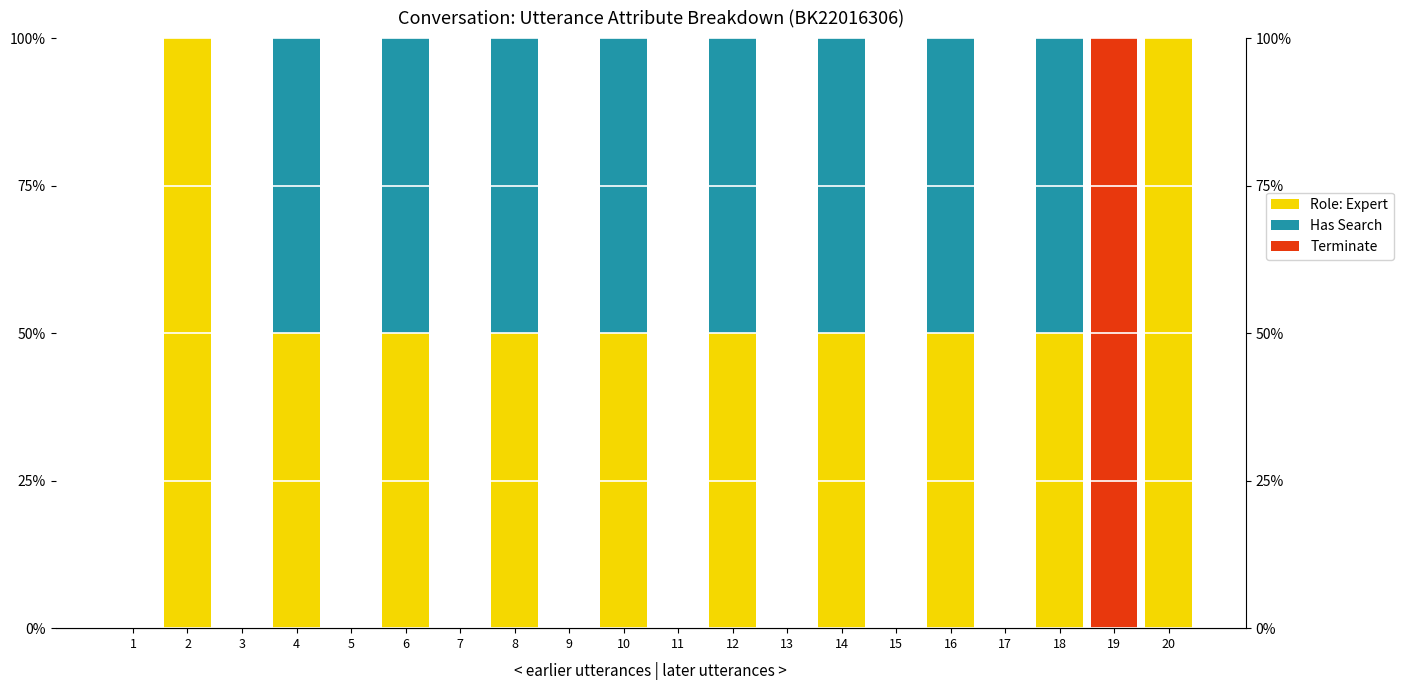

How many data points in Role: Expert are less than 50?

10